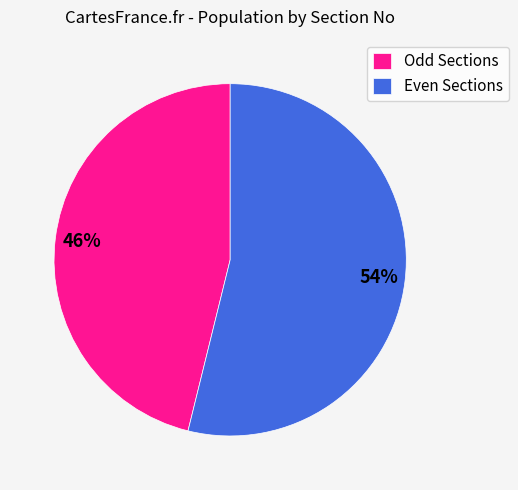

The Even Sections slice represents 43% of the pie. True or false?

False